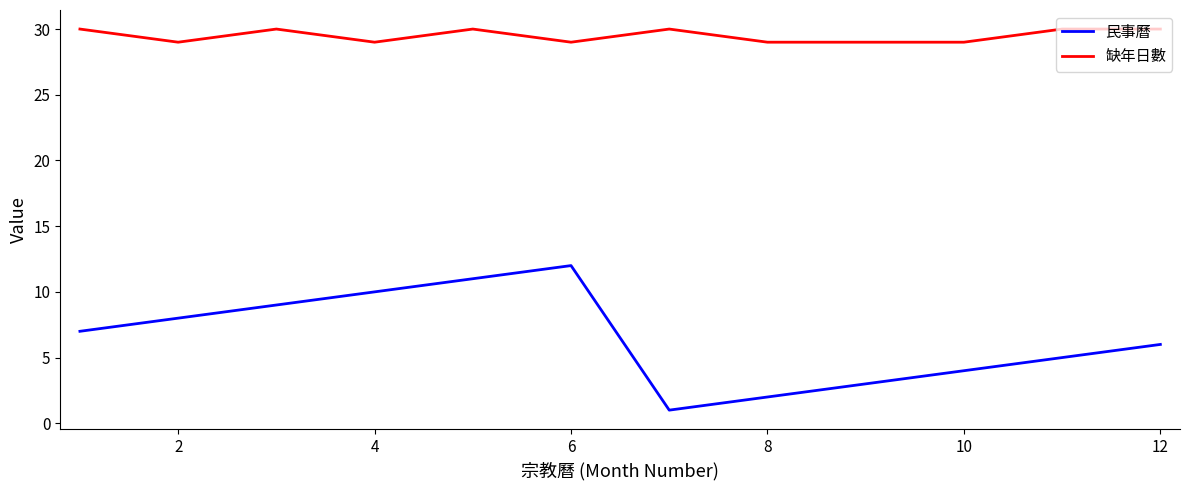

Which series has the largest total across all categories?

缺年日數